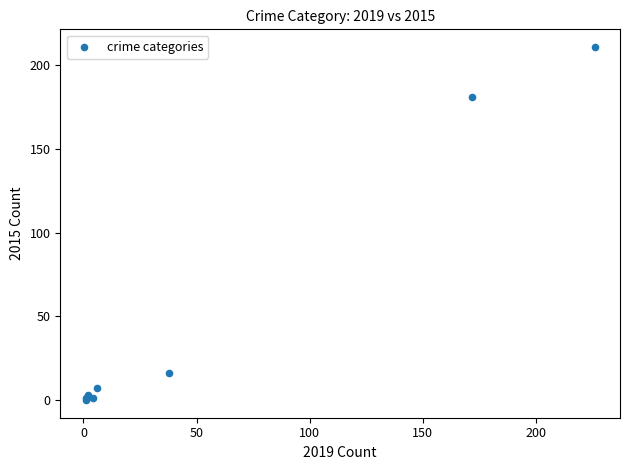

What Y value in the scatter plot is closest to 105?

181